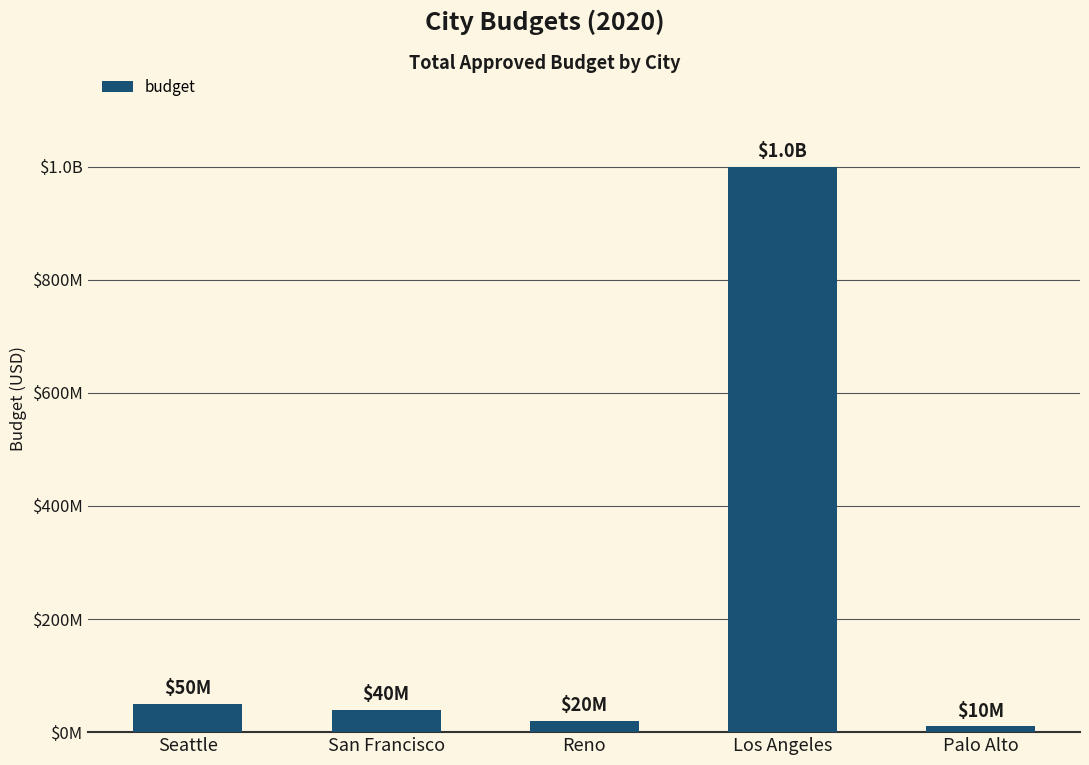

Reading right to left, list all the values displayed in this chart.

Palo Alto=10000000	Los Angeles=1000000000	Reno=20000000	San Francisco=40000000	Seattle=50000000